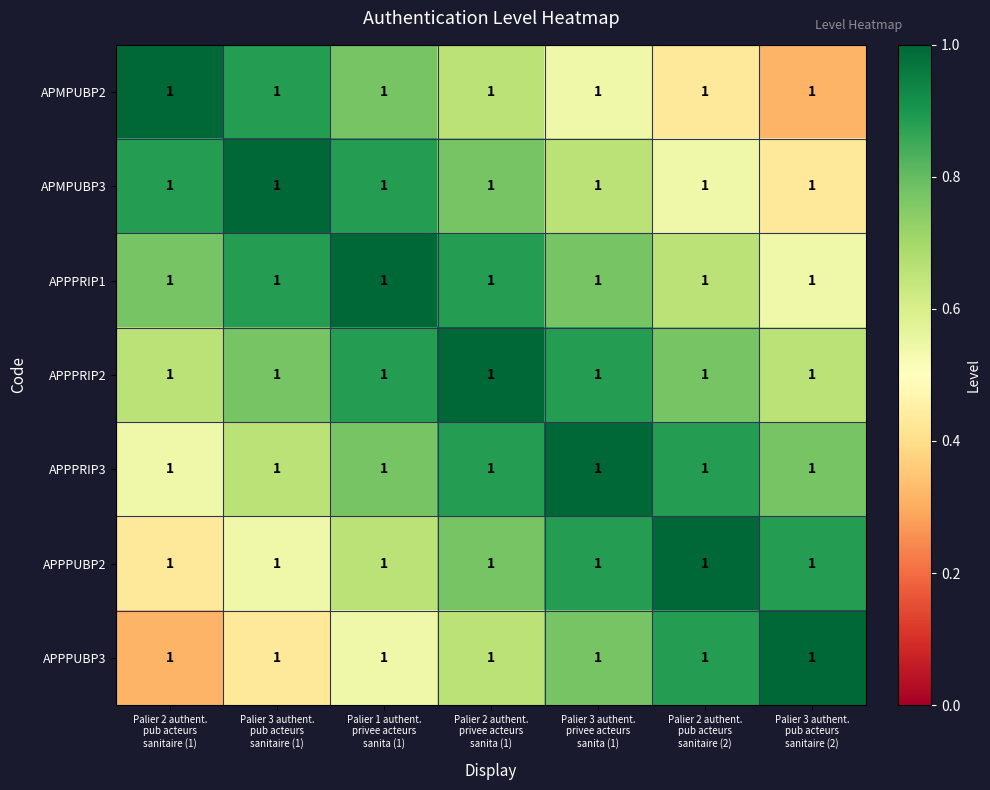

What is the maximum value shown in the chart?

1.0